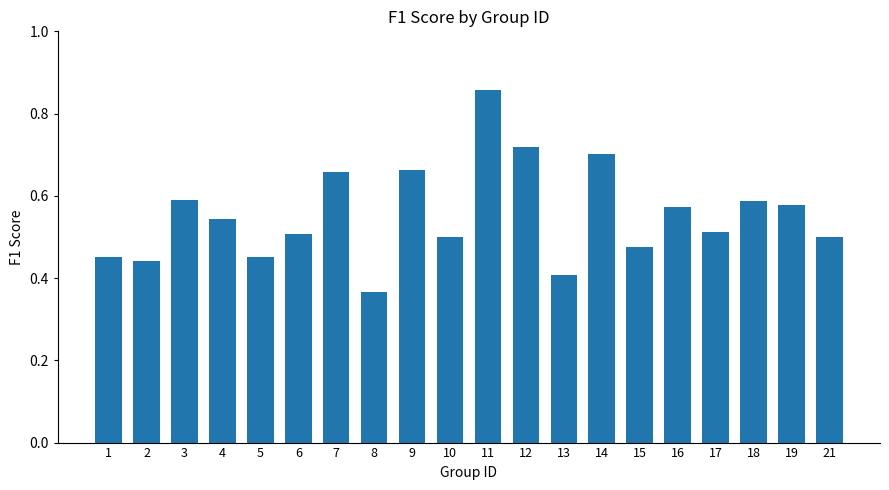

The chart shows a value of 0.9 at 4. True or false?

False